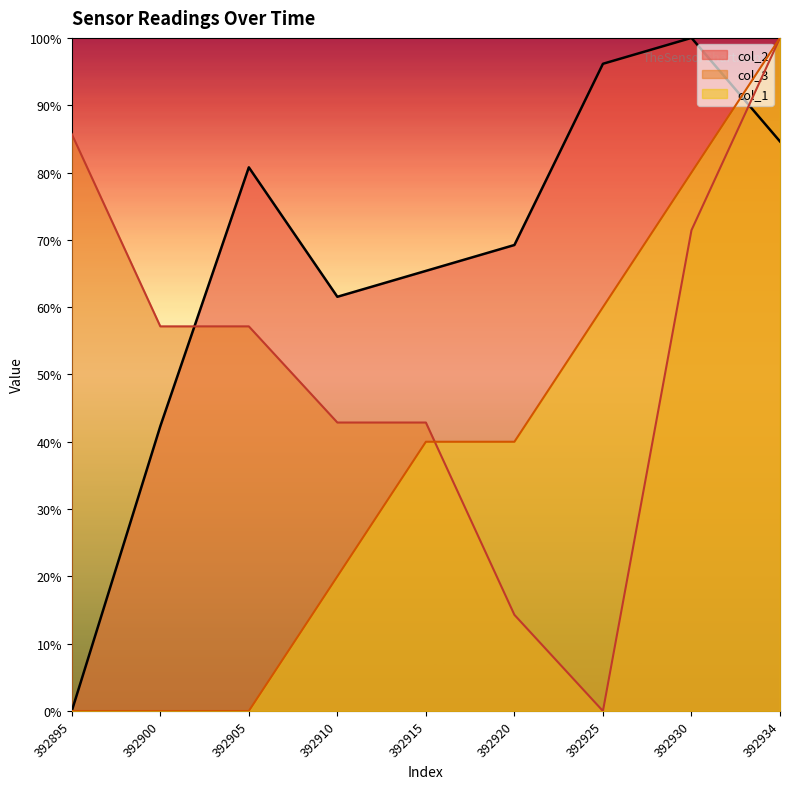

Reading left to right, extract all data points from this chart.

col_2: 392895=0.0	392900=0.4	392905=0.8	392910=0.6	392915=0.7	392920=0.7	392925=1.0	392930=1.0	392934=0.8
col_3: 392895=0.9	392900=0.6	392905=0.6	392910=0.4	392915=0.4	392920=0.1	392925=0.0	392930=0.7	392934=1.0
col_1: 392895=0.0	392900=0.0	392905=0.0	392910=0.2	392915=0.4	392920=0.4	392925=0.6	392930=0.8	392934=1.0